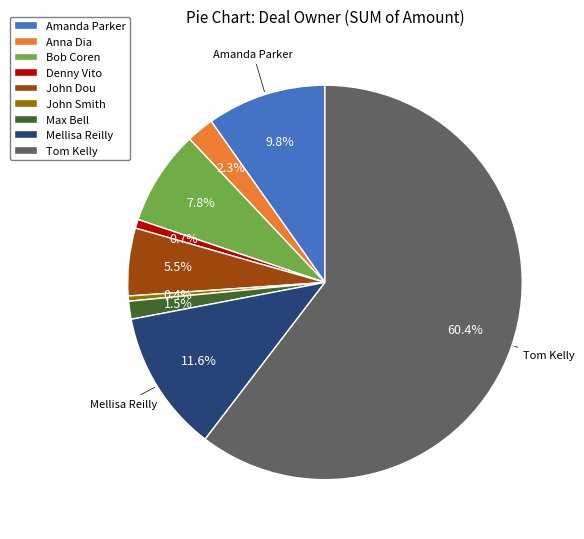

Which category has the biggest portion of the pie?

Tom Kelly